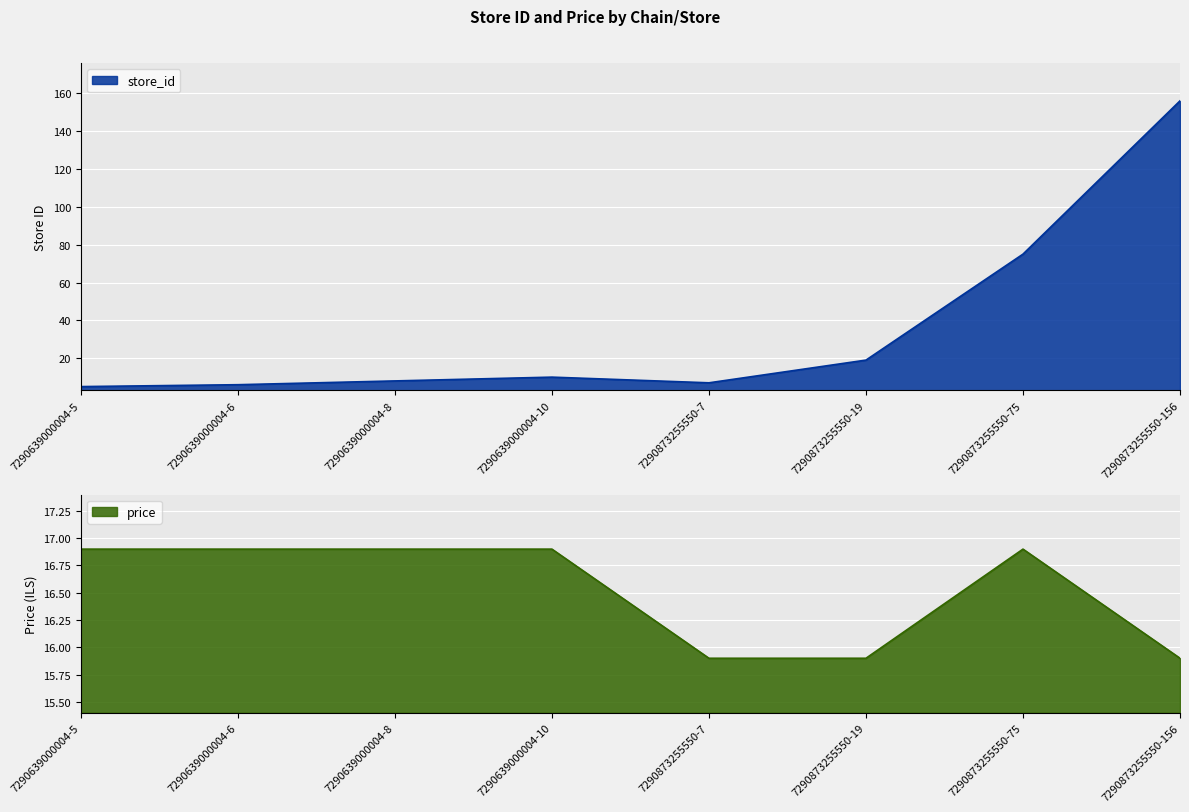

In store_id, how many points are lower than both neighbors (excluding endpoints)?

1